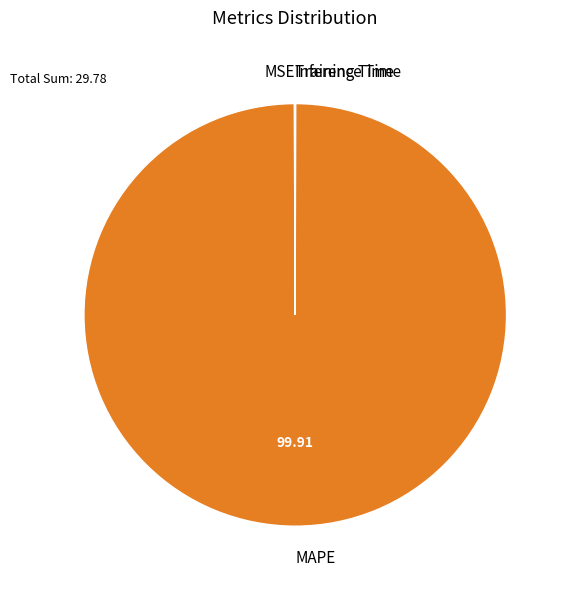

What is the largest slice in the pie chart?

MAPE